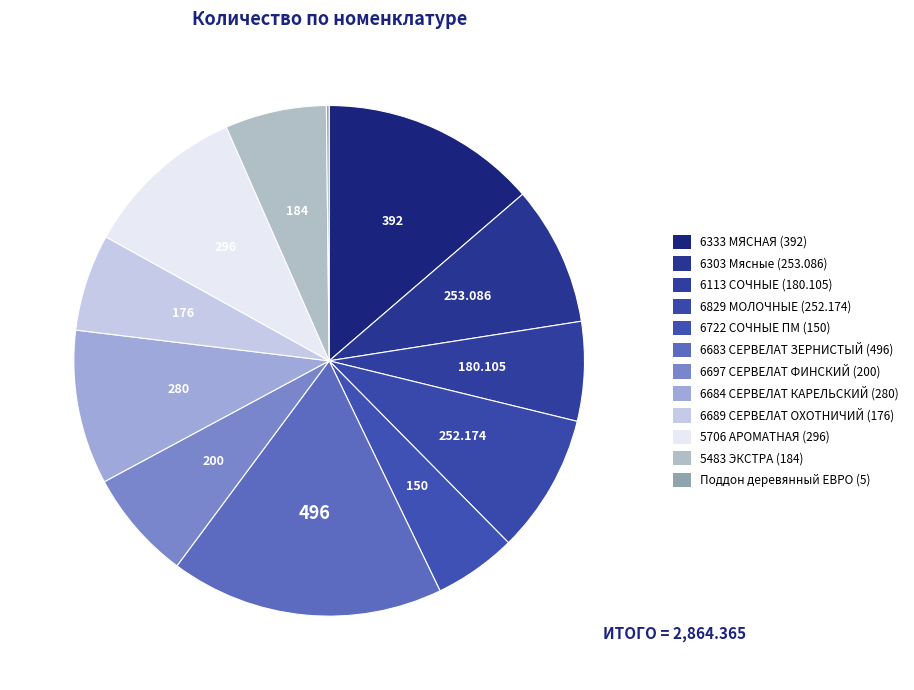

Approximately how many times larger is the value at 6684 СЕРВЕЛАТ КАРЕЛЬСКИЙ compared to 6113 СОЧНЫЕ?

1.6